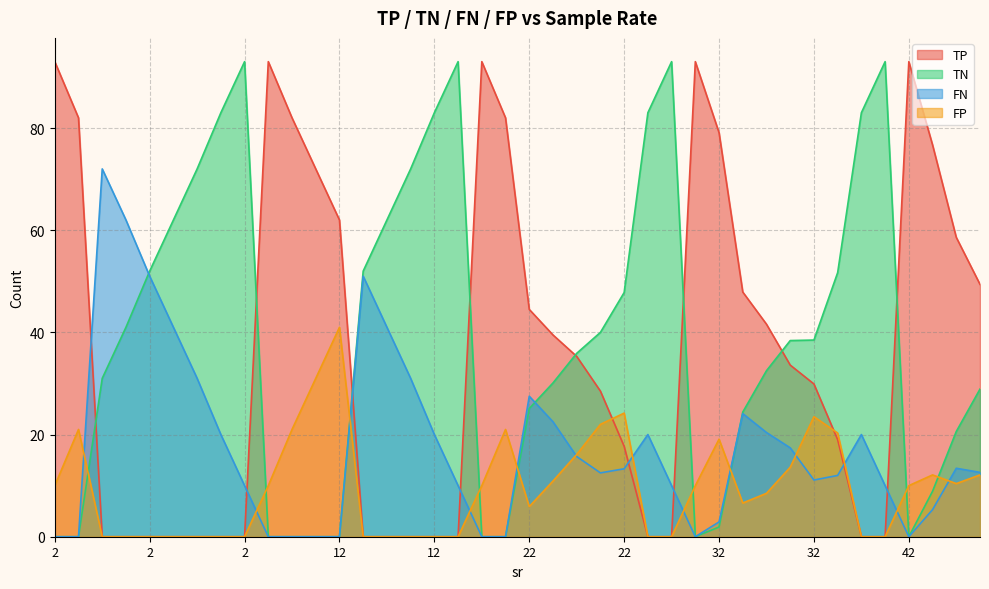

Which series has the largest total across all categories?

TN